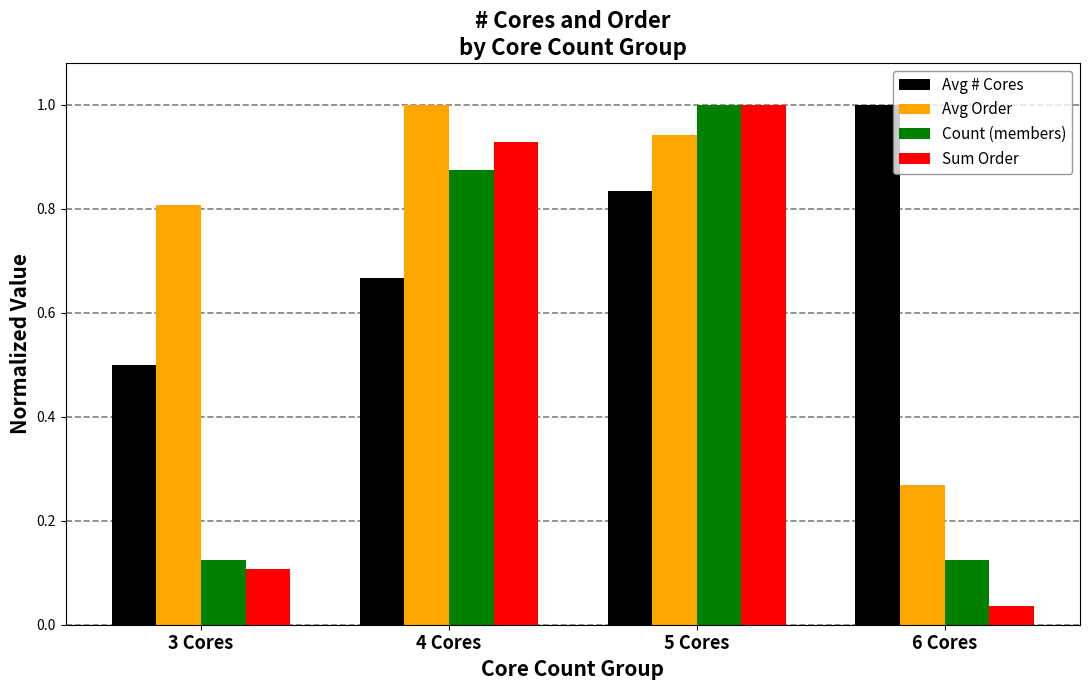

Which series changed the most between 3 Cores and 4 Cores?

Sum Order